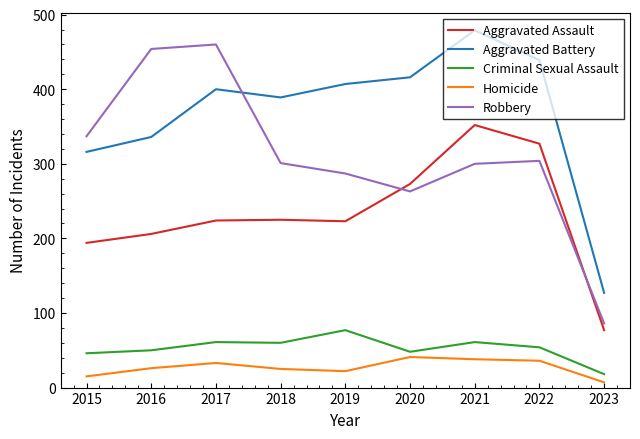

True or false: Criminal Sexual Assault and Aggravated Battery cross at least once.

False